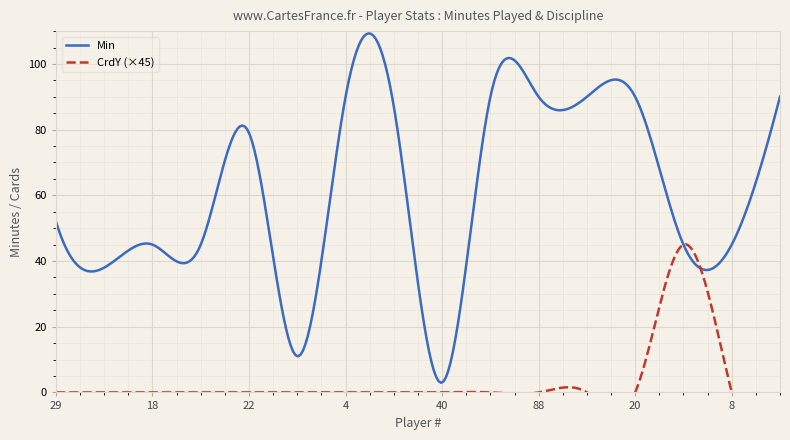

Is it true that CrdY equals 0 at 11?

False